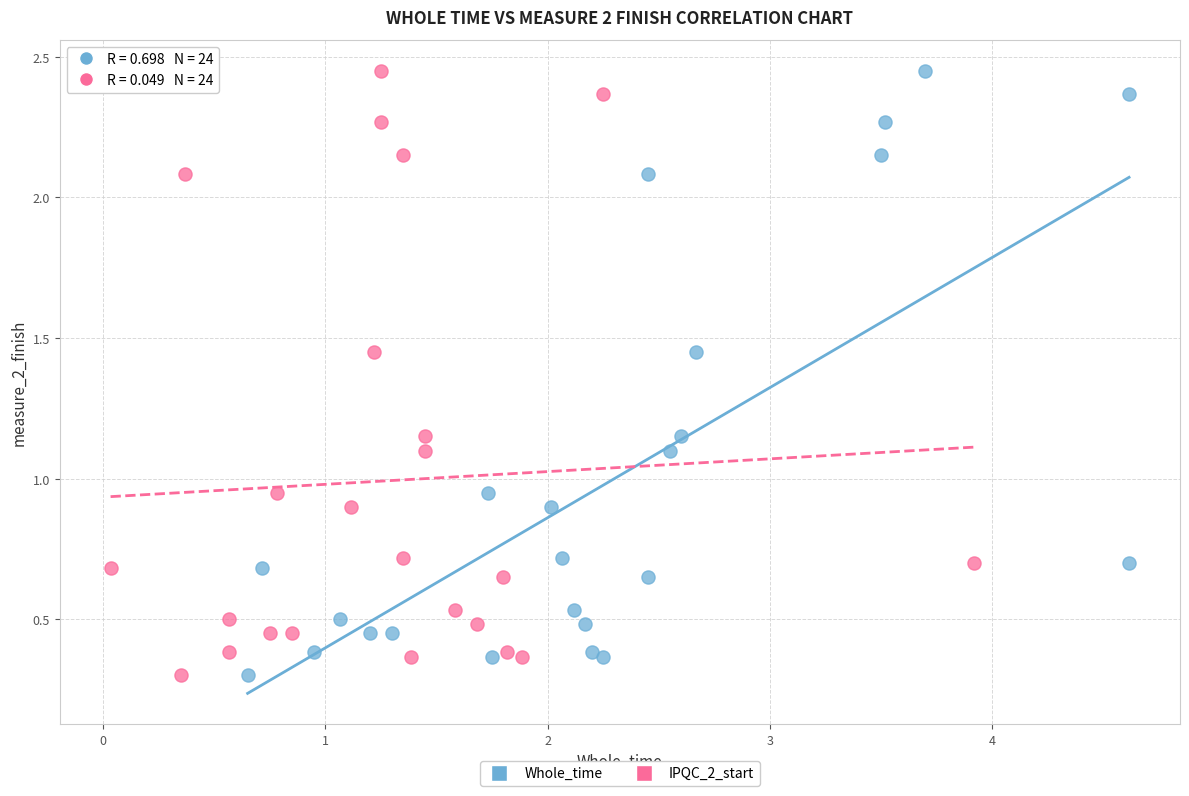

What are all the series names shown in the legend?

Whole_time, IPQC_2_start